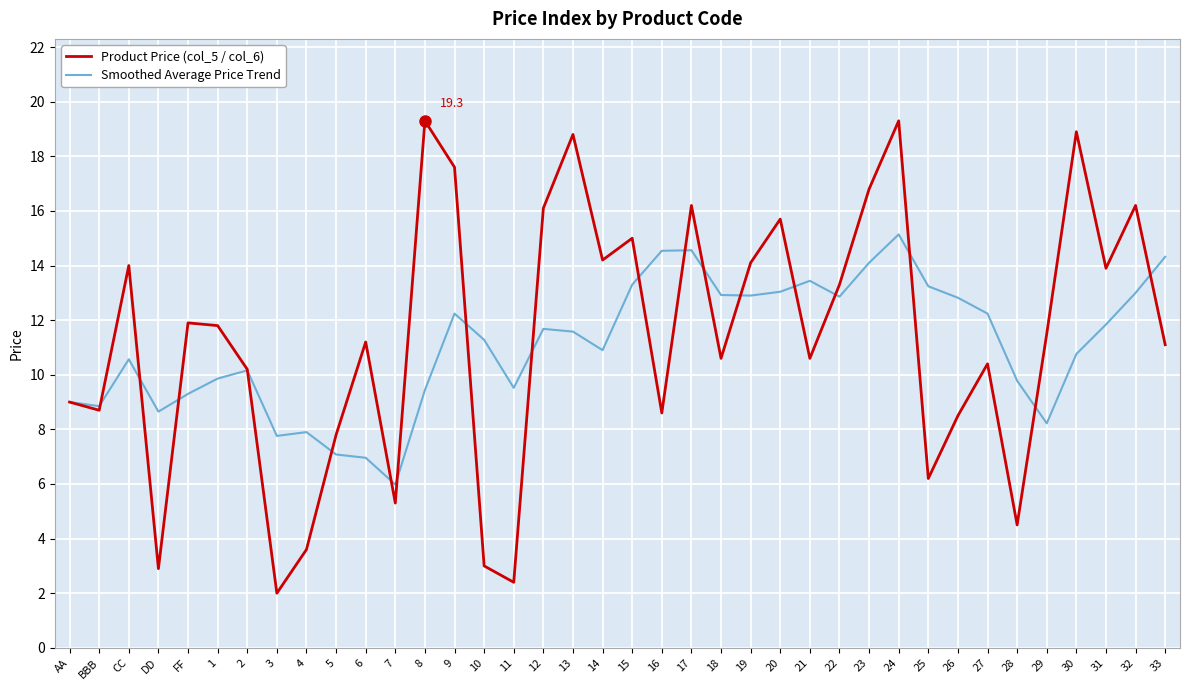

What is the lowest value of the Smoothed Average Price Trend series?

6.0